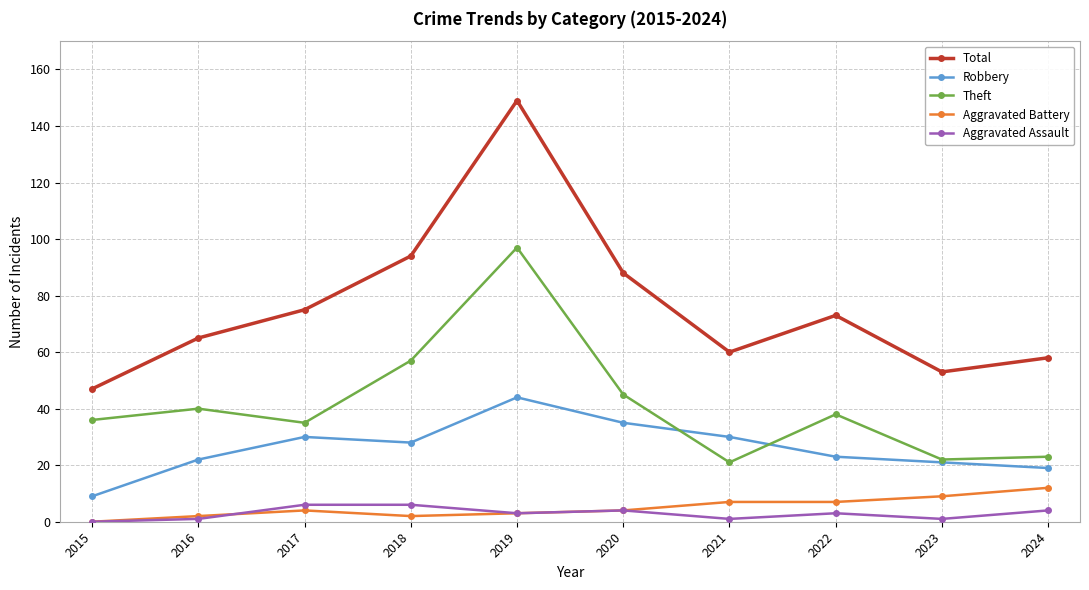

Reading left to right, extract all data points from this chart.

Total: 47	65	75	94	149	88	60	73	53	58
Robbery: 9	22	30	28	44	35	30	23	21	19
Theft: 36	40	35	57	97	45	21	38	22	23
Aggravated Battery: 0	2	4	2	3	4	7	7	9	12
Aggravated Assault: 0	1	6	6	3	4	1	3	1	4